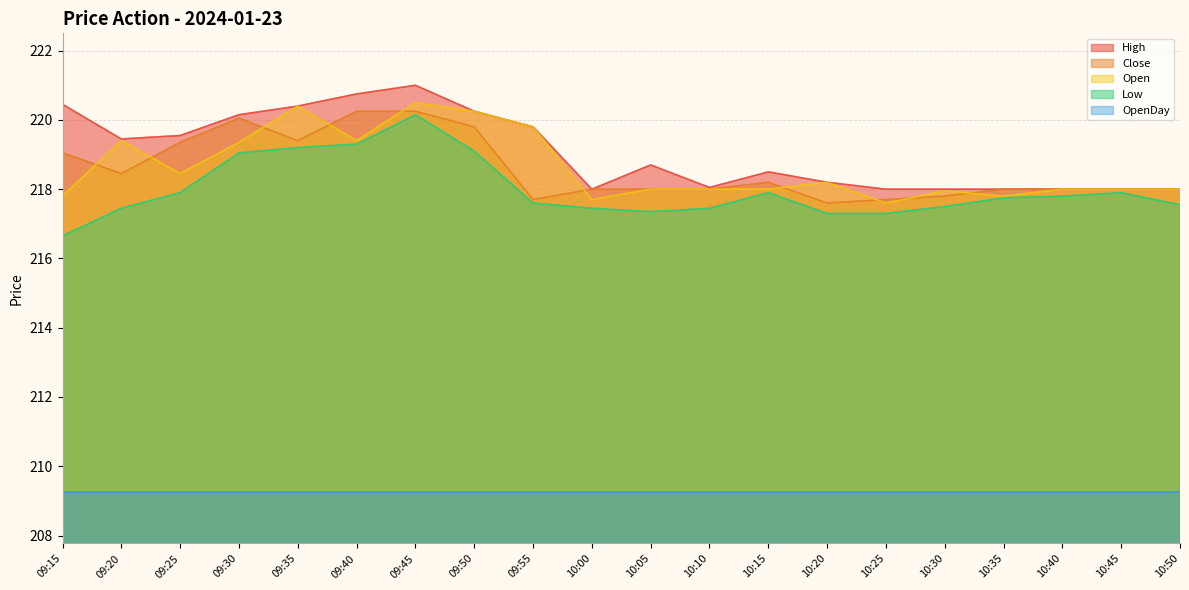

What is the average value of the Close series?

218.6